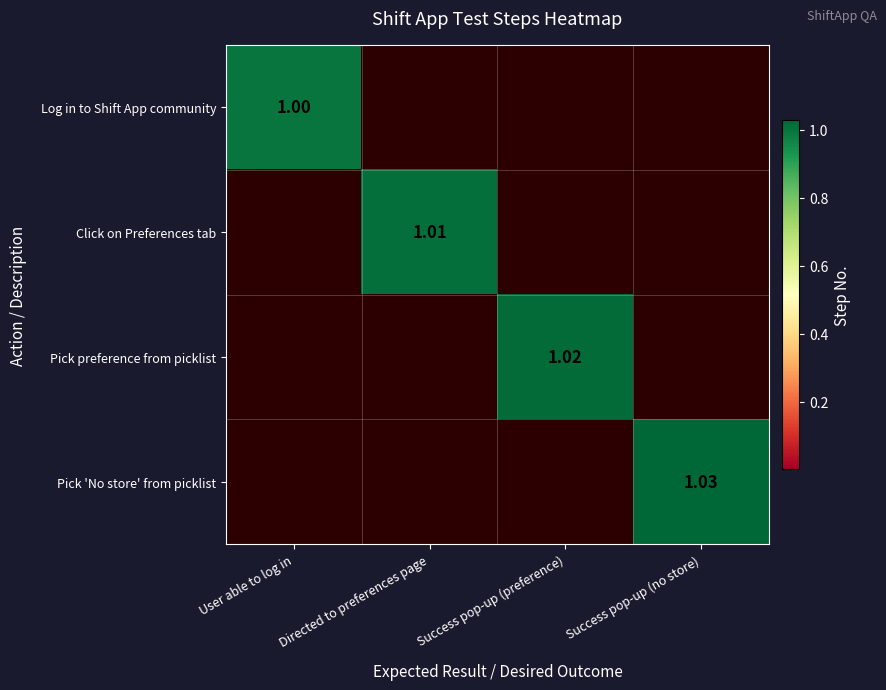

The value of Pick preference from picklist at User able to log in is 0.0. True or false?

True